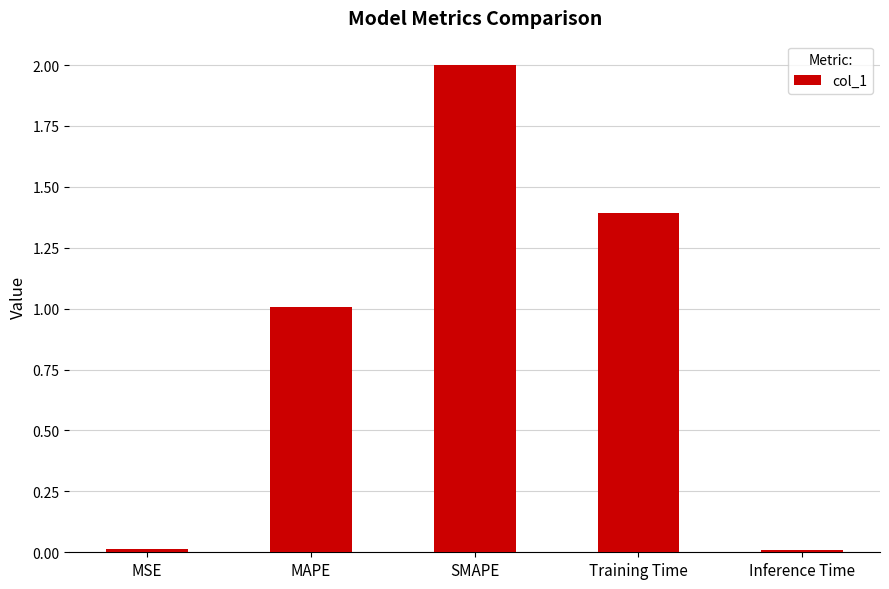

What is the ratio of the value at Training Time to the value at MAPE?

1.4